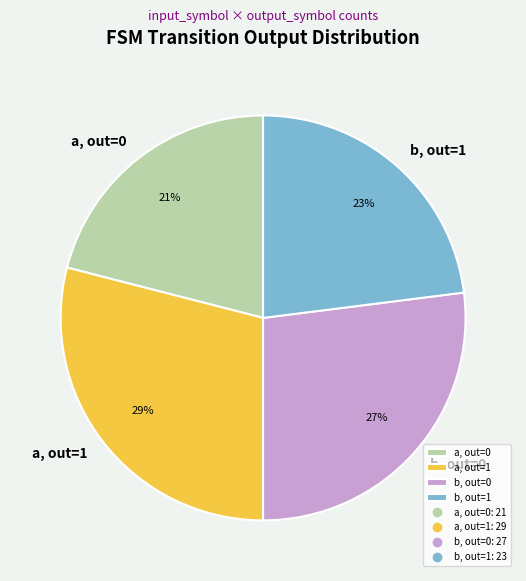

Which category has the smallest portion of the pie?

a, out=0